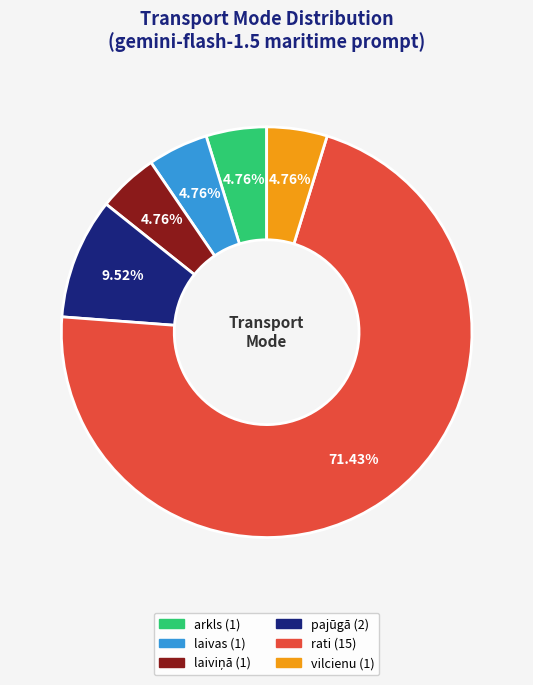

Combined, do vilcienu and arkls account for over 50%?

No